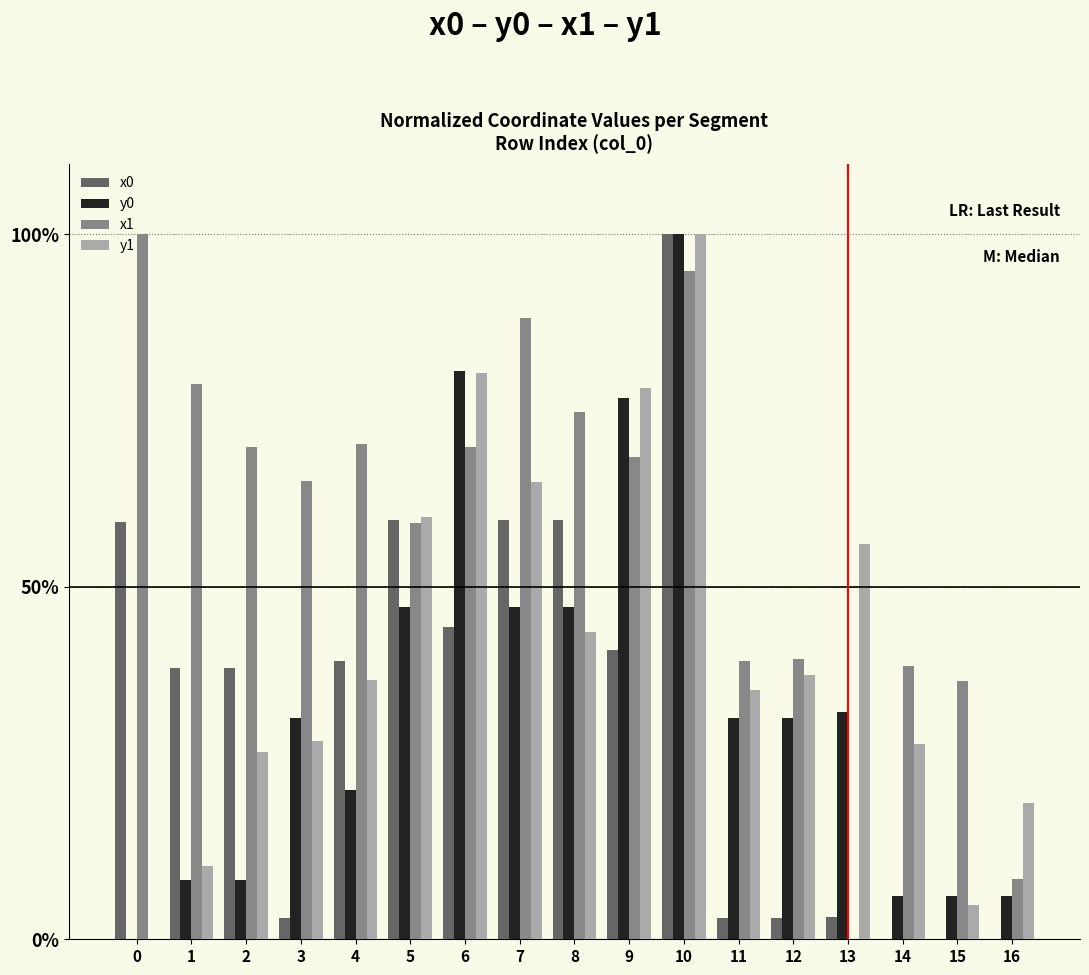

What is the sum of all x0 values?

551.4